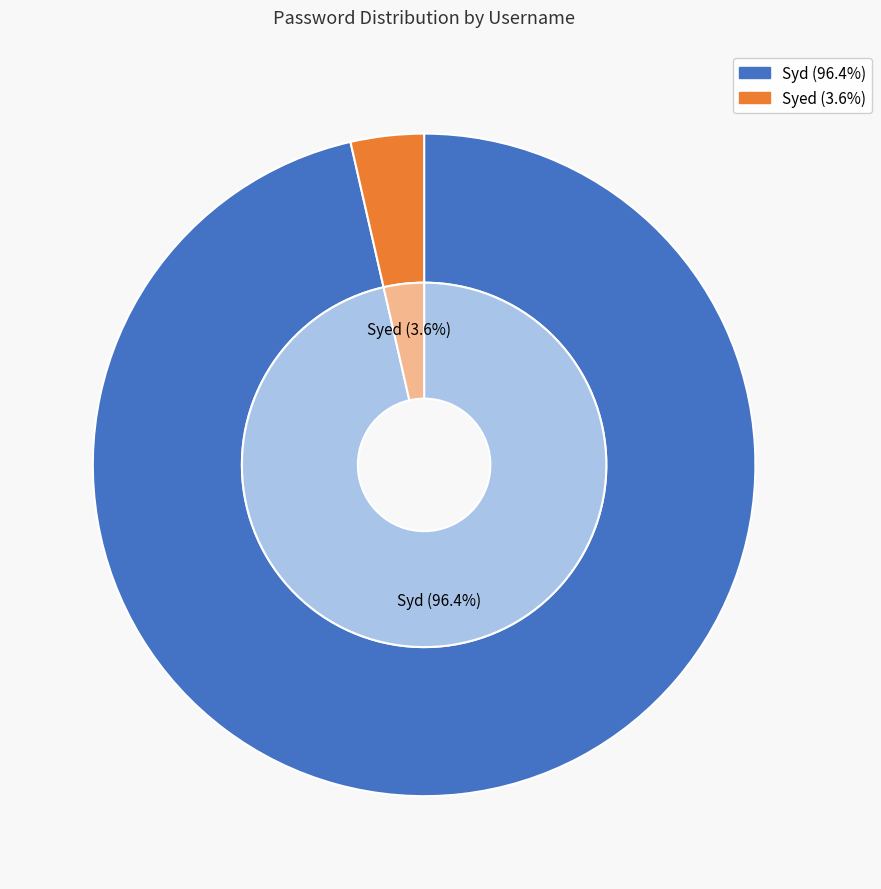

How many segments does this pie chart have?

2